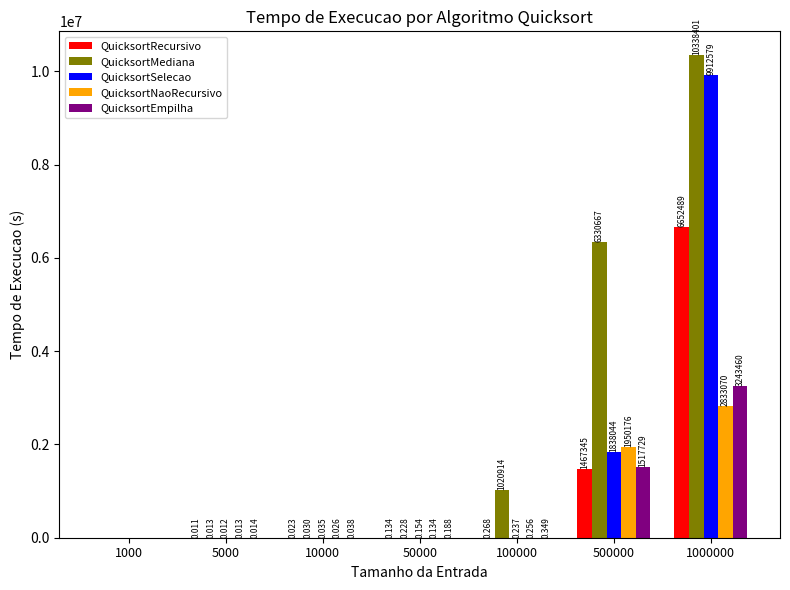

Is the value of QuicksortSelecao at 1000000 greater than the value of QuicksortRecursivo at 10000?

Yes